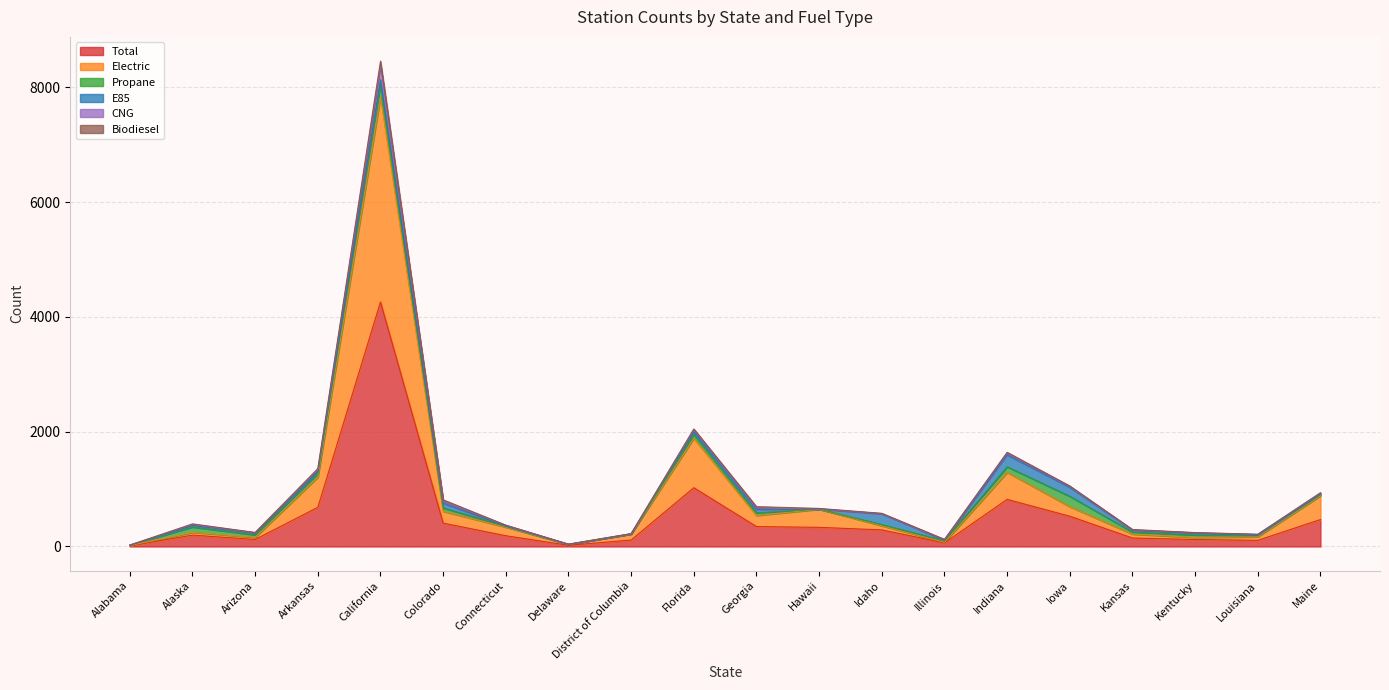

True or false: Electric has more than 0 interior local peaks.

True